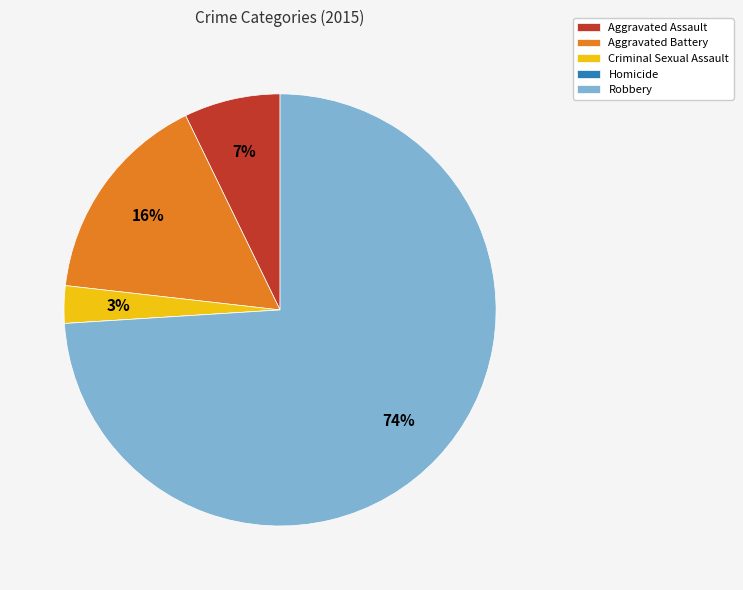

Does Robbery account for over 50% of the chart?

Yes